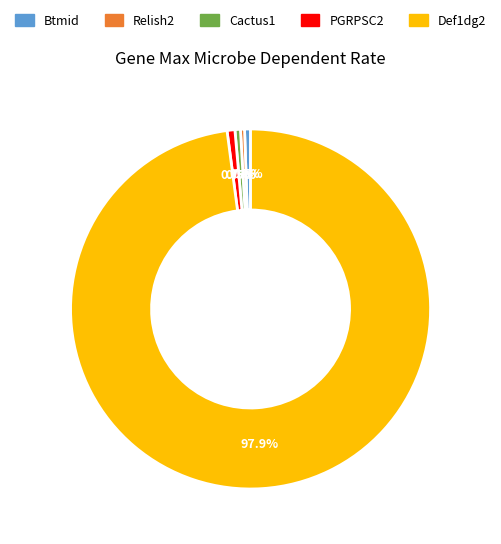

Which category accounts for the majority?

Def1dg2